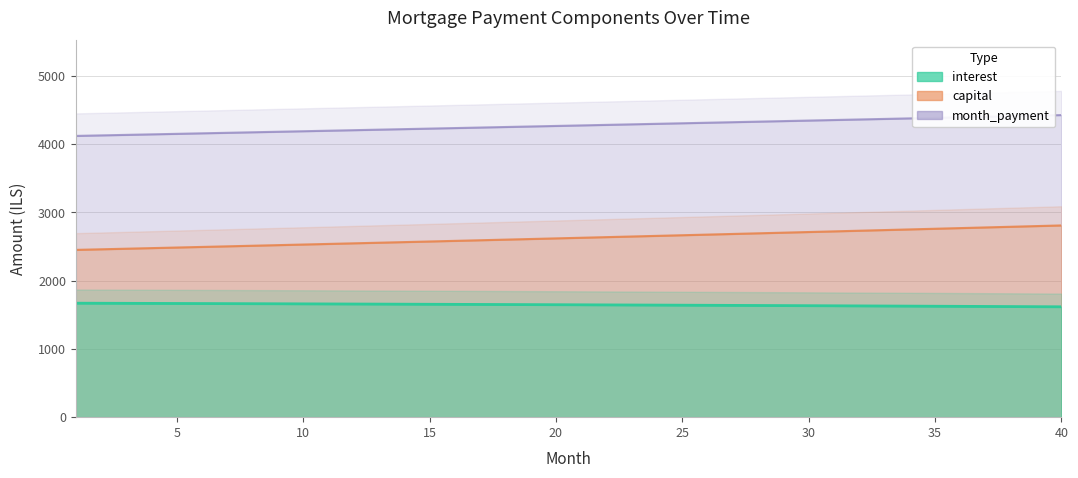

Reading right to left, what are all the values shown in this chart?

interest: 40=1616.7	39=1618.4	38=1620.1	37=1621.8	36=1623.4	35=1625.1	34=1626.7	33=1628.3	32=1629.8	31=1631.4	30=1632.9	29=1634.5	28=1636.0	27=1637.4	26=1638.9	25=1640.3	24=1641.8	23=1643.2	22=1644.6	21=1645.9	20=1647.3	19=1648.6	18=1649.9	17=1651.2	16=1652.5	15=1653.8	14=1655.0	13=1656.3	12=1657.5	11=1658.7	10=1659.9	9=1661.0	8=1662.2	7=1663.3	6=1664.4	5=1665.5	4=1666.6	3=1667.6	2=1668.7	1=1669.7
capital: 40=2808.9	39=2799.1	38=2789.3	37=2779.6	36=2769.9	35=2760.2	34=2750.6	33=2741.0	32=2731.4	31=2721.9	30=2712.4	29=2702.9	28=2693.5	27=2684.1	26=2674.7	25=2665.4	24=2656.0	23=2646.8	22=2637.5	21=2628.3	20=2619.2	19=2610.0	18=2600.9	17=2591.8	16=2582.8	15=2573.8	14=2564.8	13=2555.8	12=2546.9	11=2538.0	10=2529.1	9=2520.3	8=2511.5	7=2502.8	6=2494.0	5=2485.3	4=2476.6	3=2468.0	2=2459.4	1=2450.8
month_payment: 40=4425.6	39=4417.5	38=4409.4	37=4401.4	36=4393.3	35=4385.3	34=4377.3	33=4369.2	32=4361.2	31=4353.3	30=4345.3	29=4337.4	28=4329.4	27=4321.5	26=4313.6	25=4305.7	24=4297.8	23=4289.9	22=4282.1	21=4274.3	20=4266.4	19=4258.6	18=4250.8	17=4243.1	16=4235.3	15=4227.5	14=4219.8	13=4212.1	12=4204.4	11=4196.7	10=4189.0	9=4181.3	8=4173.7	7=4166.0	6=4158.4	5=4150.8	4=4143.2	3=4135.6	2=4128.1	1=4120.5